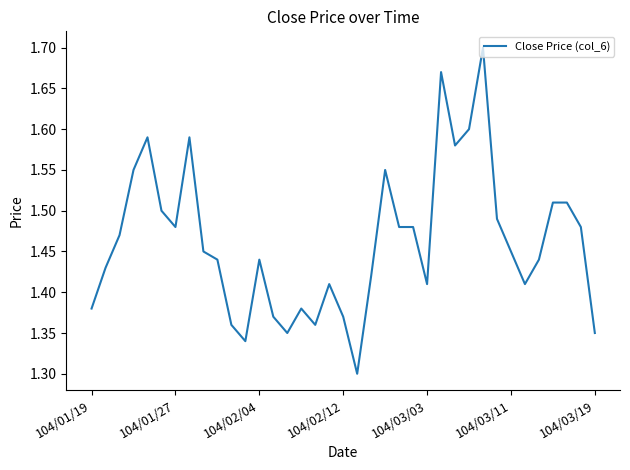

Does the chart have visible grid lines?

No